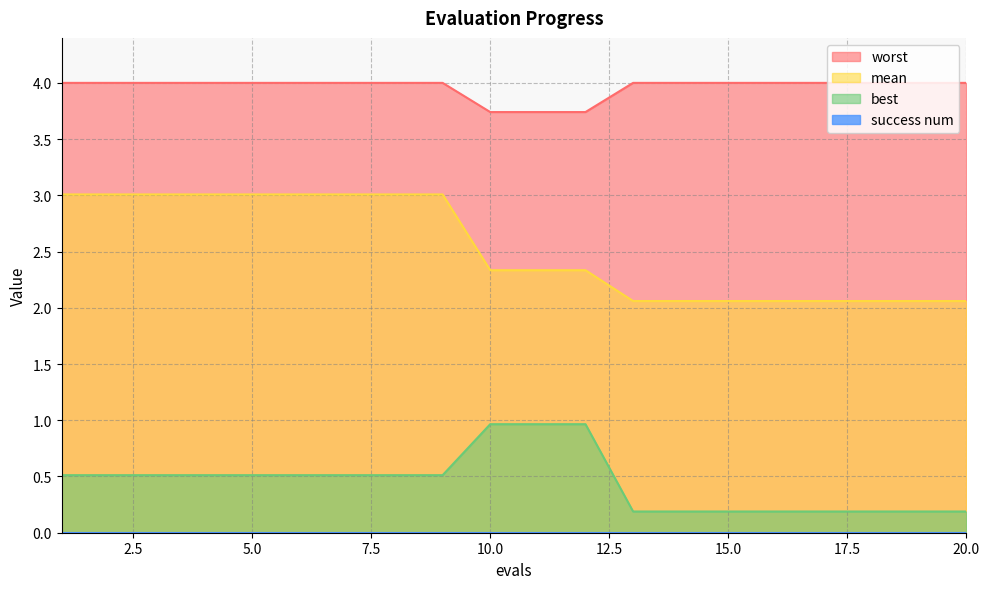

Reading left to right, what are all the values shown in this chart?

mean: 1=3.0	2=3.0	3=3.0	4=3.0	5=3.0	6=3.0	7=3.0	8=3.0	9=3.0	10=2.3	11=2.3	12=2.3	13=2.1	14=2.1	15=2.1	16=2.1	17=2.1	18=2.1	19=2.1	20=2.1
best: 1=0.5	2=0.5	3=0.5	4=0.5	5=0.5	6=0.5	7=0.5	8=0.5	9=0.5	10=1.0	11=1.0	12=1.0	13=0.2	14=0.2	15=0.2	16=0.2	17=0.2	18=0.2	19=0.2	20=0.2
worst: 1=4.0	2=4.0	3=4.0	4=4.0	5=4.0	6=4.0	7=4.0	8=4.0	9=4.0	10=3.7	11=3.7	12=3.7	13=4.0	14=4.0	15=4.0	16=4.0	17=4.0	18=4.0	19=4.0	20=4.0